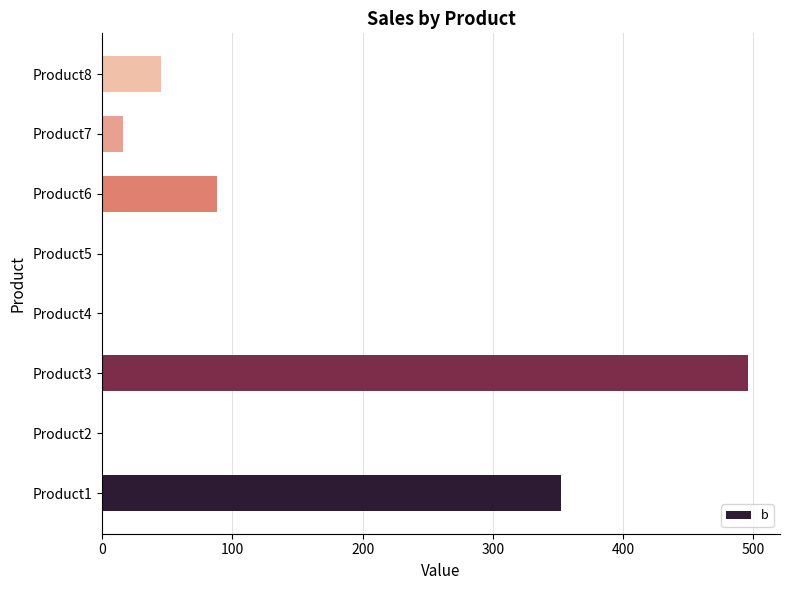

What is the maximum value shown in the chart?

495.6